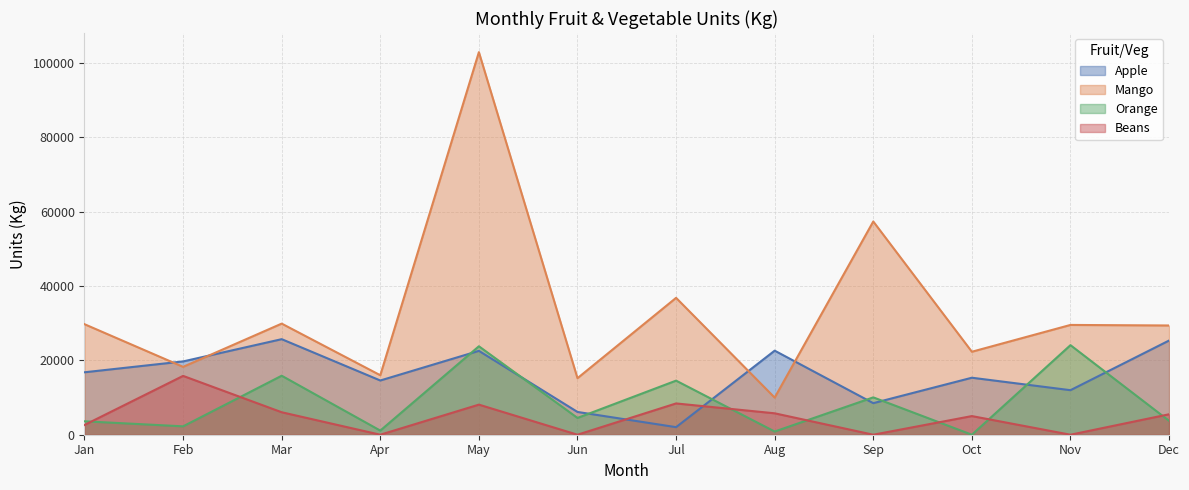

Which category has the highest value across all series?

May